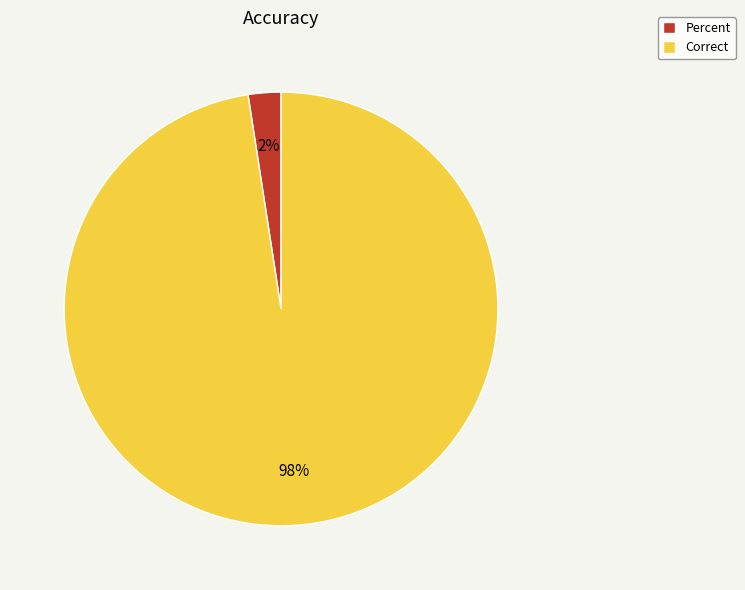

Which slice is the smallest?

Percent